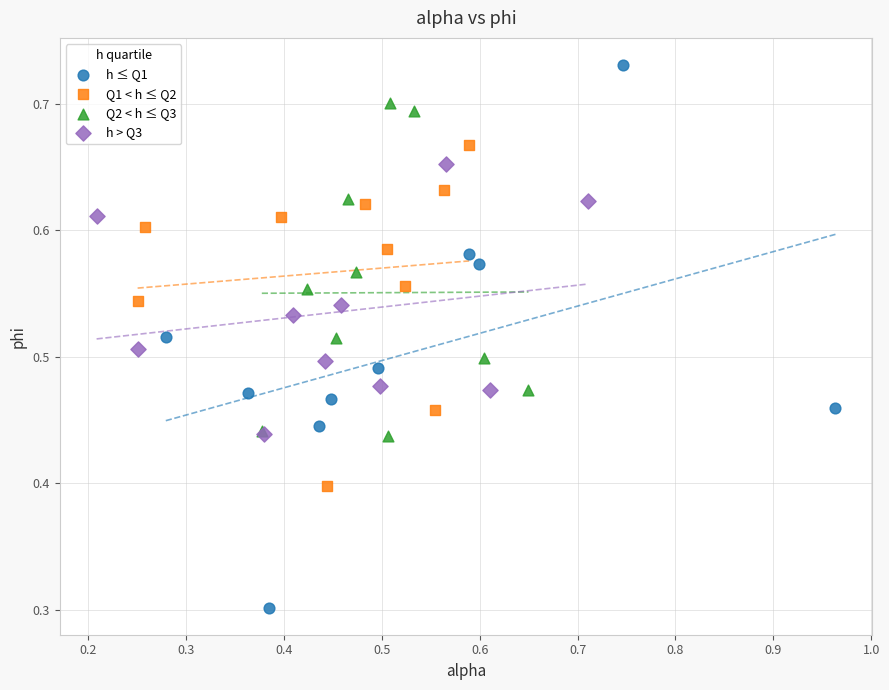

What are all the series names shown in the legend?

h ≤ Q1, Q1 < h ≤ Q2, Q2 < h ≤ Q3, h > Q3